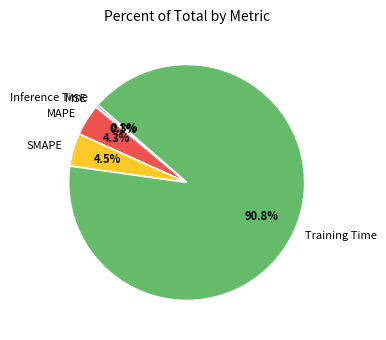

To the nearest percent, what is the combined percentage of MAPE and Training Time?

95%